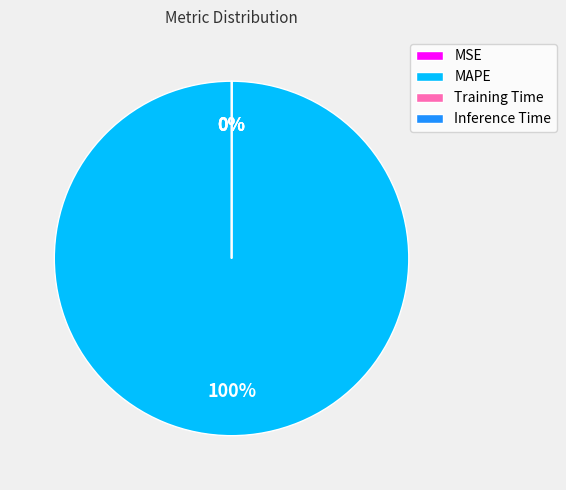

What is the largest slice in the pie chart?

MAPE